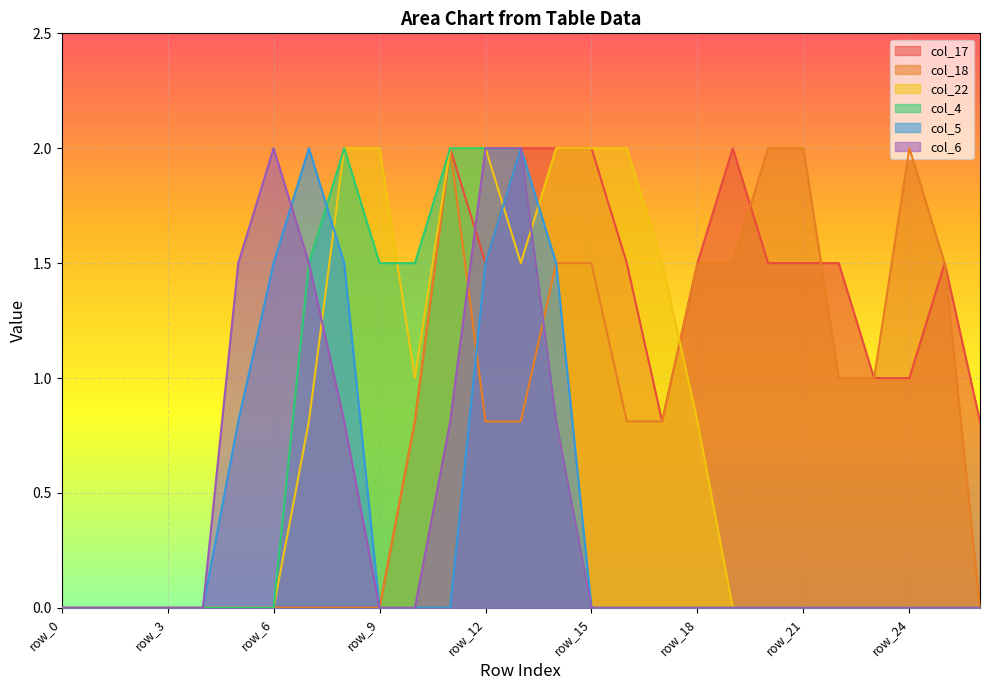

Reading left to right, extract all data points from this chart.

col_17: 0.0	0.0	0.0	0.0	0.0	0.0	0.0	0.0	0.0	0.0	0.8	2.0	1.5	2.0	2.0	2.0	1.5	0.8	1.5	2.0	1.5	1.5	1.5	1.0	1.0	1.5	0.8
col_18: 0.0	0.0	0.0	0.0	0.0	0.0	0.0	0.0	0.0	0.0	0.8	2.0	0.8	0.8	1.5	1.5	0.8	0.8	1.5	1.5	2.0	2.0	1.0	1.0	2.0	1.5	0.0
col_22: 0.0	0.0	0.0	0.0	0.0	0.0	0.0	0.8	2.0	2.0	1.0	2.0	2.0	1.5	2.0	2.0	2.0	1.5	0.8	0.0	0.0	0.0	0.0	0.0	0.0	0.0	0.0
col_4: 0.0	0.0	0.0	0.0	0.0	0.0	0.0	1.5	2.0	1.5	1.5	2.0	2.0	2.0	0.8	0.0	0.0	0.0	0.0	0.0	0.0	0.0	0.0	0.0	0.0	0.0	0.0
col_5: 0.0	0.0	0.0	0.0	0.0	0.8	1.5	2.0	1.5	0.0	0.0	0.0	1.5	2.0	1.5	0.0	0.0	0.0	0.0	0.0	0.0	0.0	0.0	0.0	0.0	0.0	0.0
col_6: 0.0	0.0	0.0	0.0	0.0	1.5	2.0	1.5	0.8	0.0	0.0	0.8	2.0	2.0	0.8	0.0	0.0	0.0	0.0	0.0	0.0	0.0	0.0	0.0	0.0	0.0	0.0